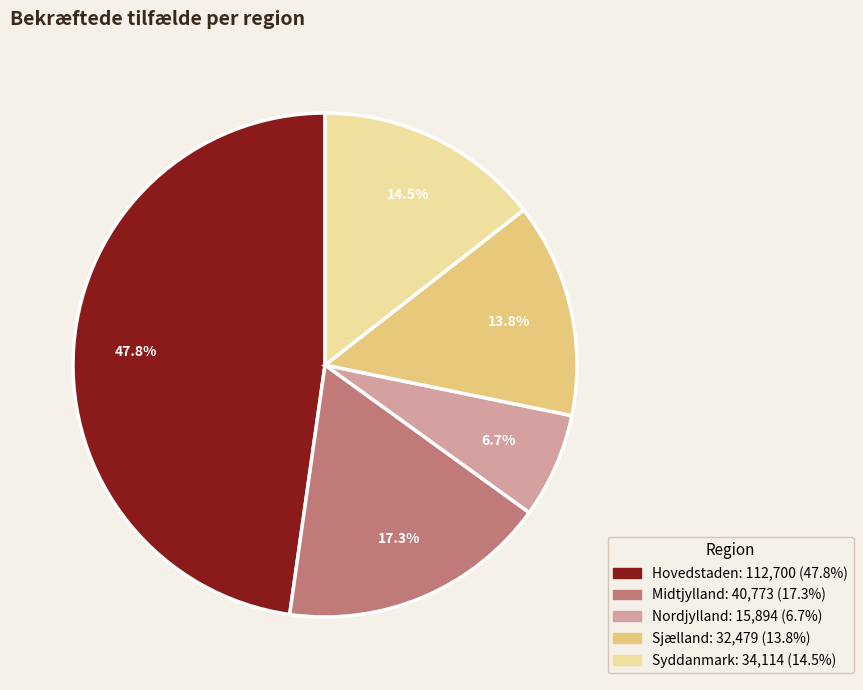

Approximately how many times larger is the value at Syddanmark compared to Midtjylland?

0.8